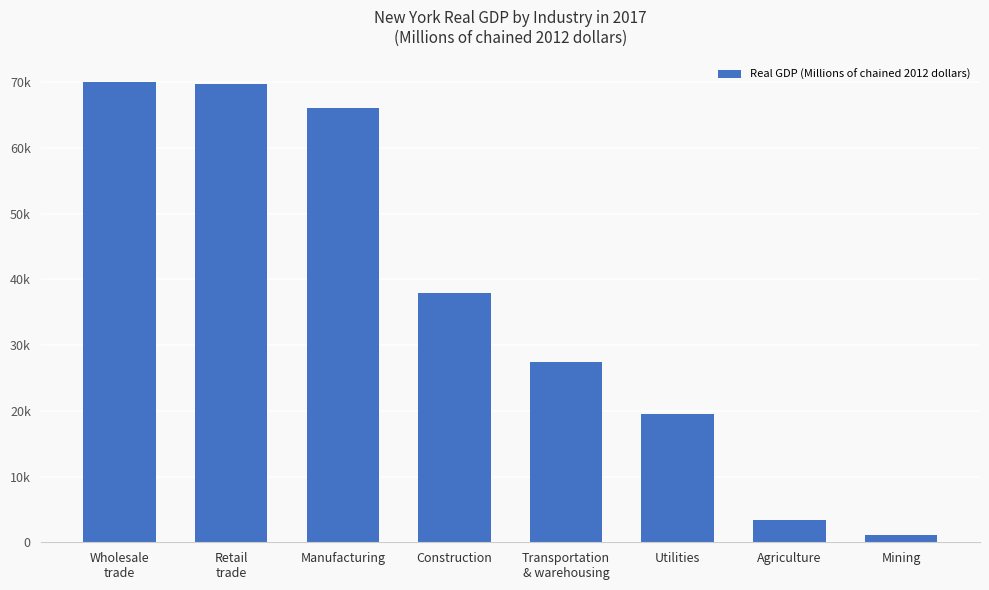

What is the smallest value displayed?

1149.1